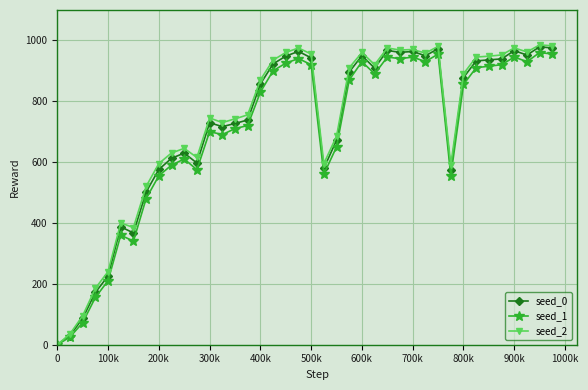

What is the maximum value shown in the chart?

985.3